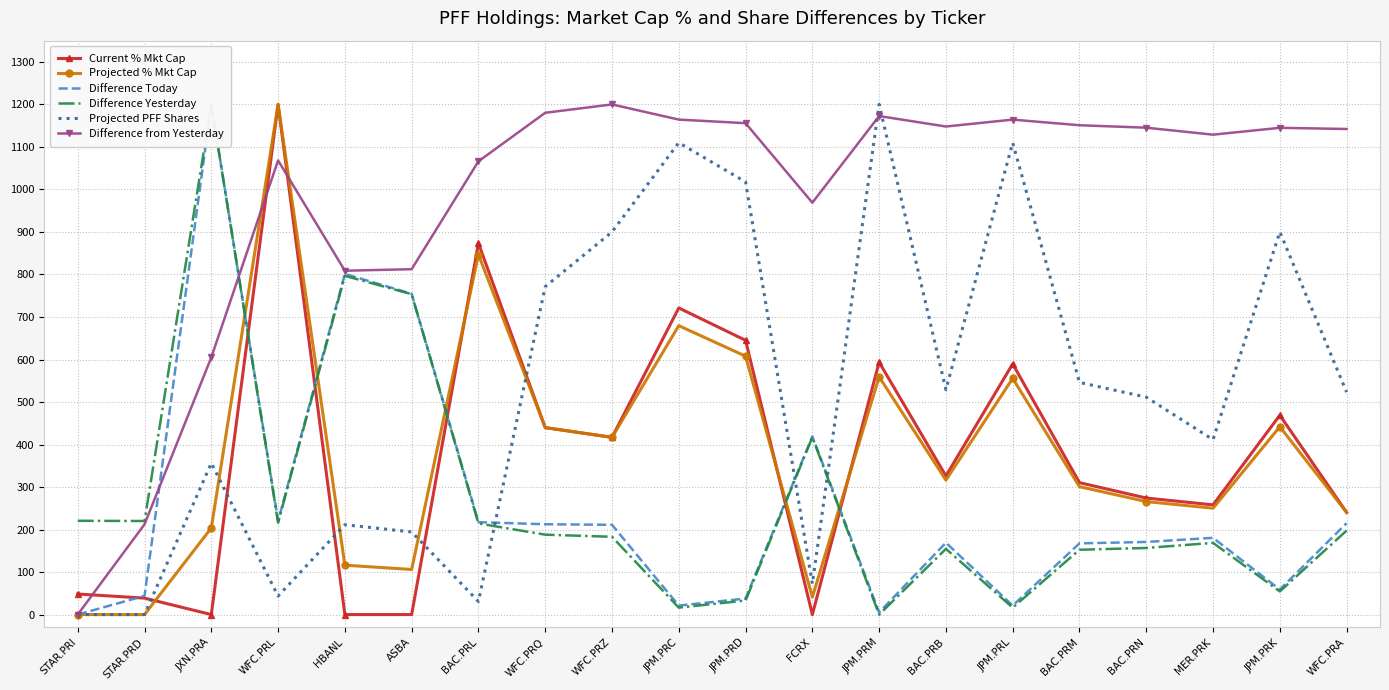

At which label is Difference from Yesterday closest to 600?

JXN.PRA